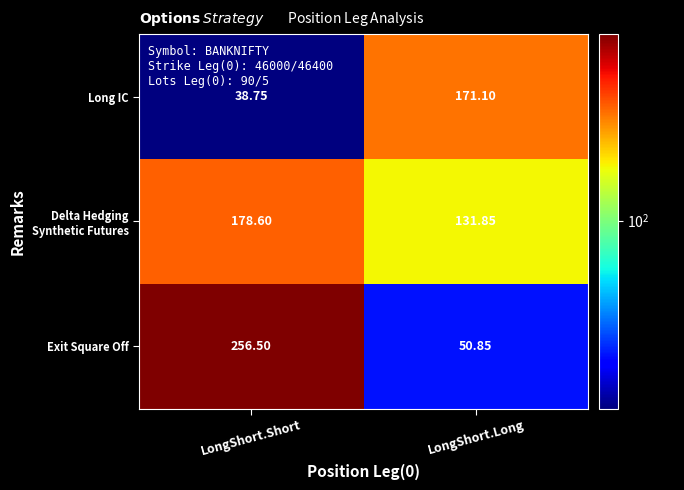

Between LongShort.Short and LongShort.Long, which series saw the biggest shift?

Exit Square Off